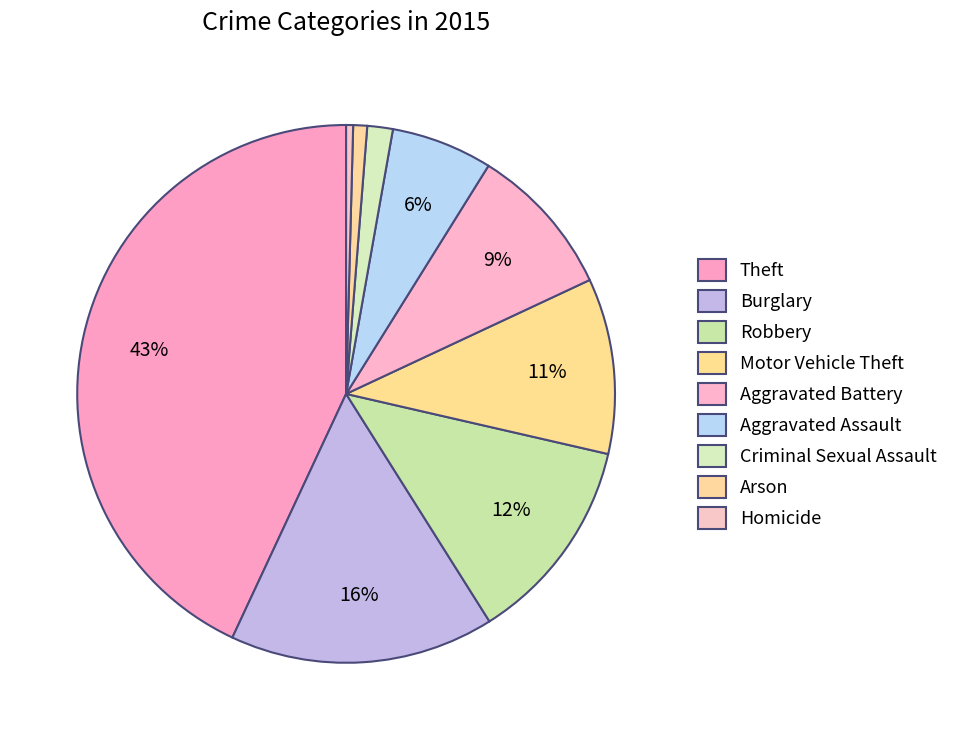

Rank the categories by value from highest to lowest.

Theft, Burglary, Robbery, Motor Vehicle Theft, Aggravated Battery, Aggravated Assault, Criminal Sexual Assault, Arson, Homicide